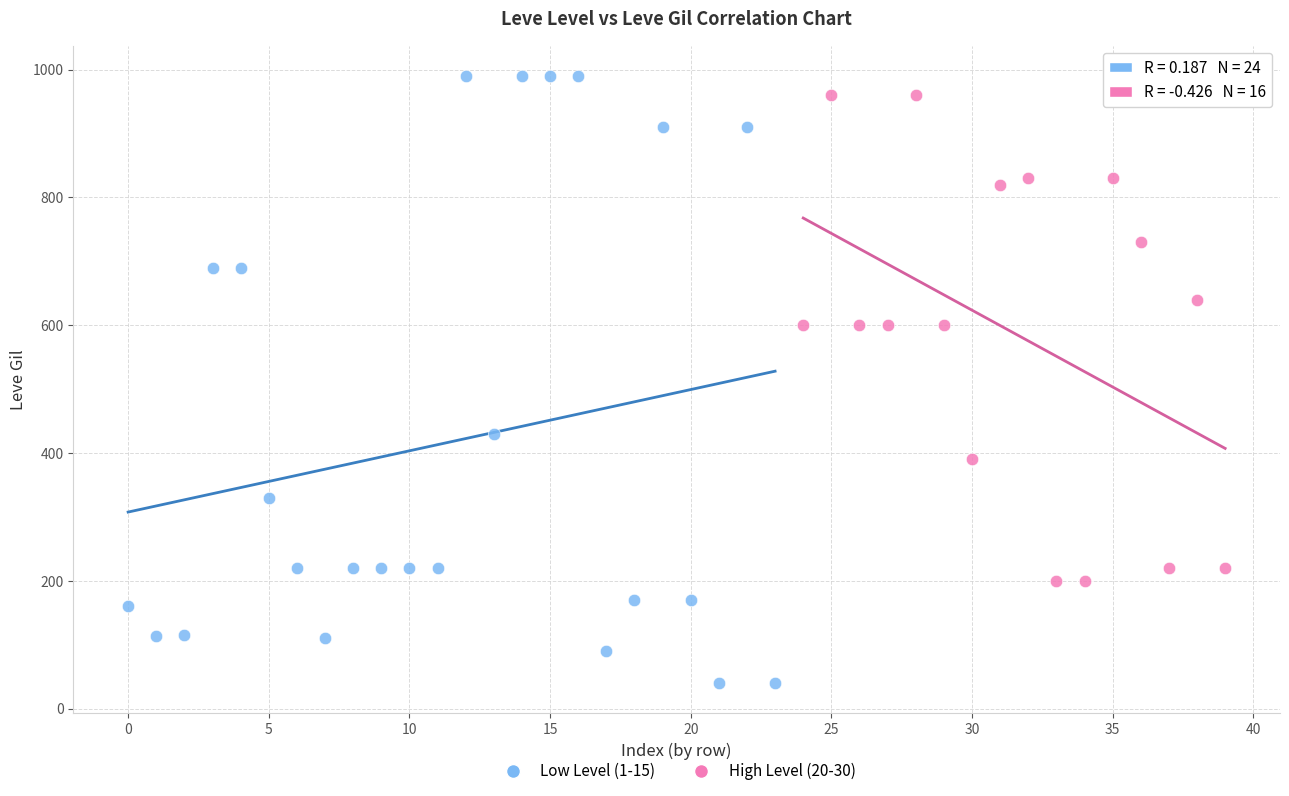

Which series has the widest spread of Y values?

Low Level (1-15)